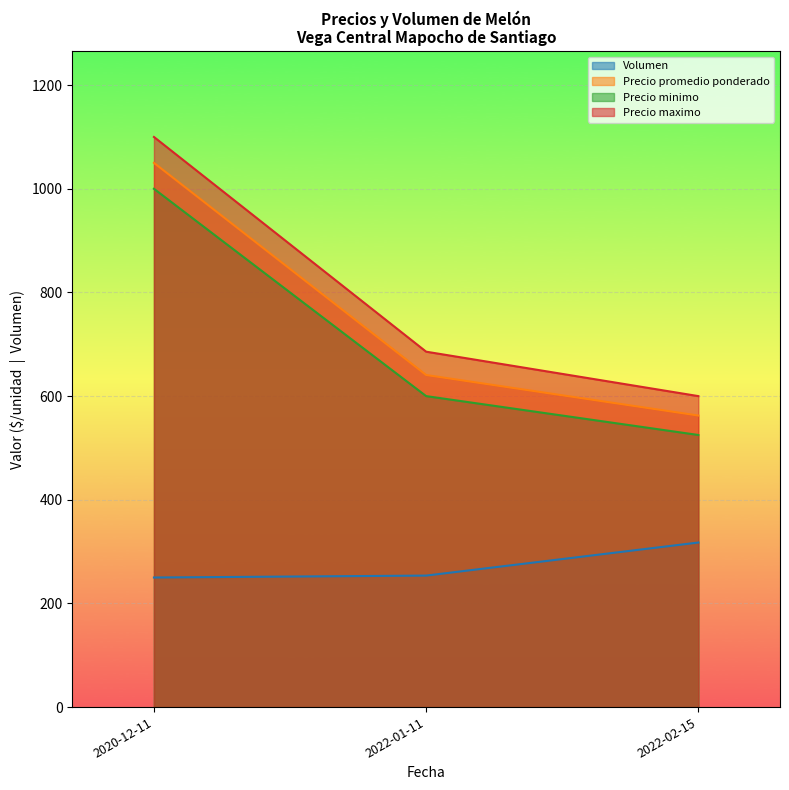

True or false: Precio minimo and Volumen intersect in this chart.

False